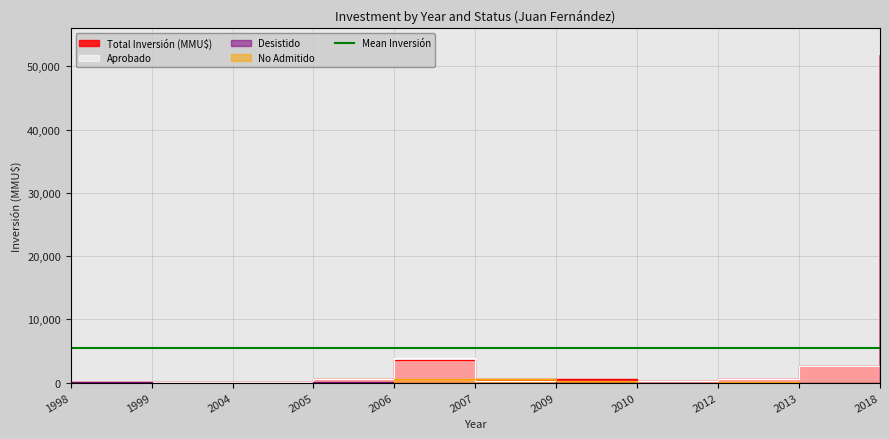

Is this an area chart (filled region under the line)?

No